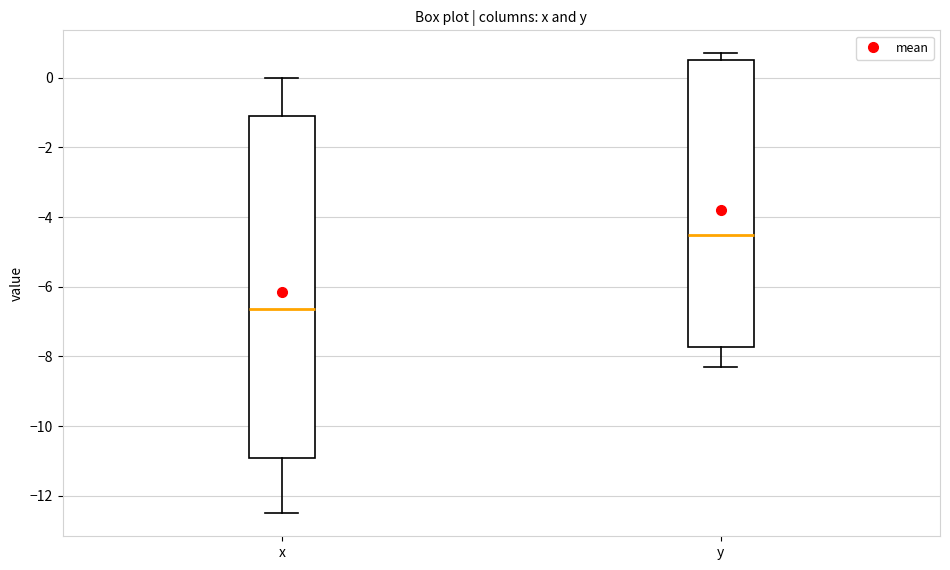

Which box is the tallest, from its lower edge to its upper edge?

x